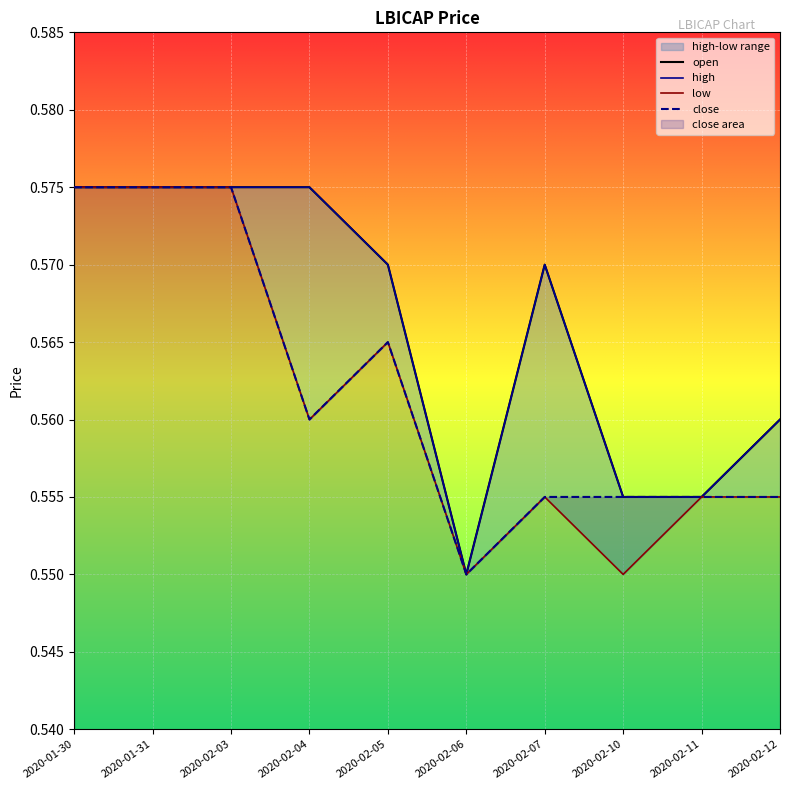

Read the open value at 2020-01-31.

0.6